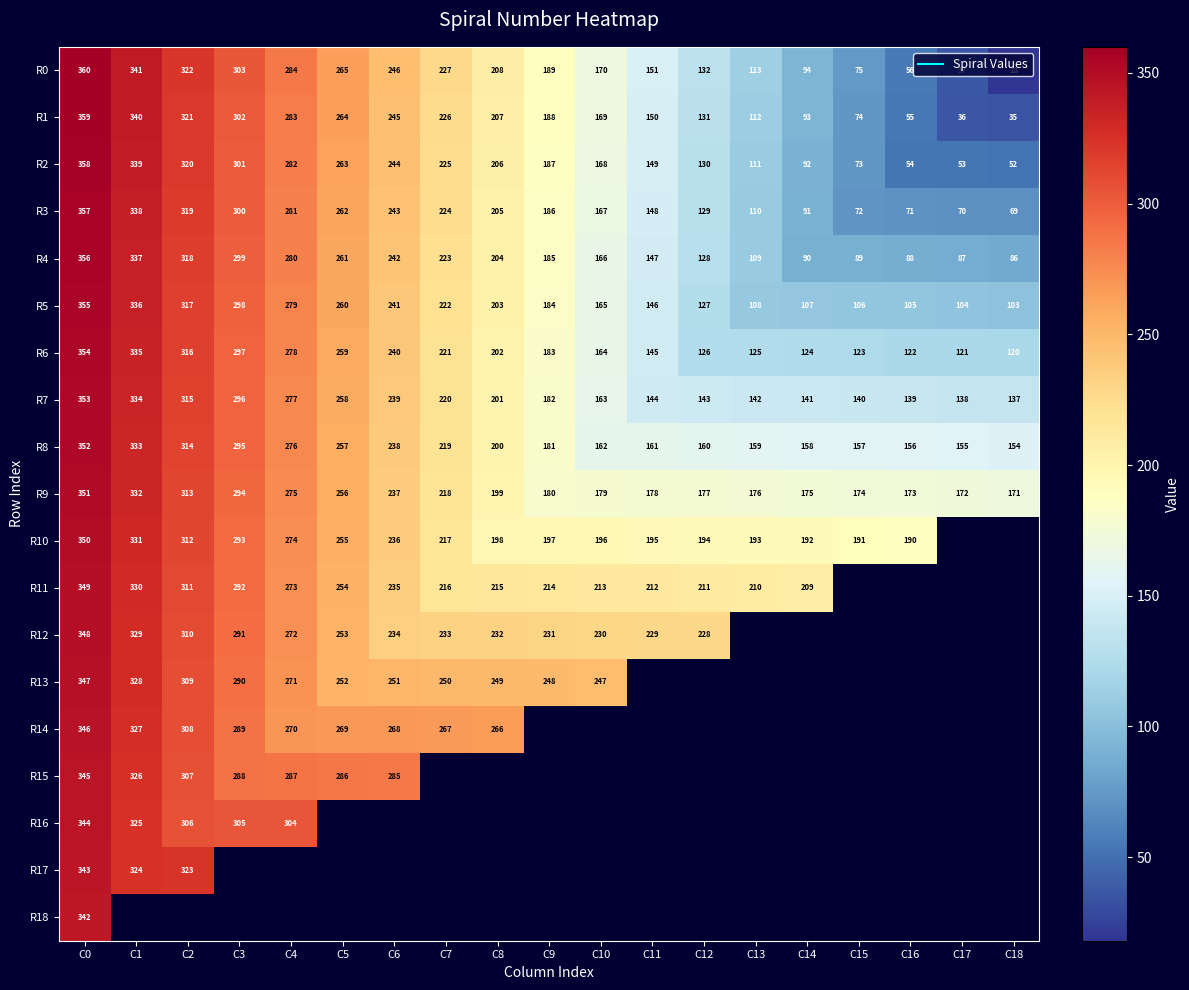

How many categories are shown in the chart?

19